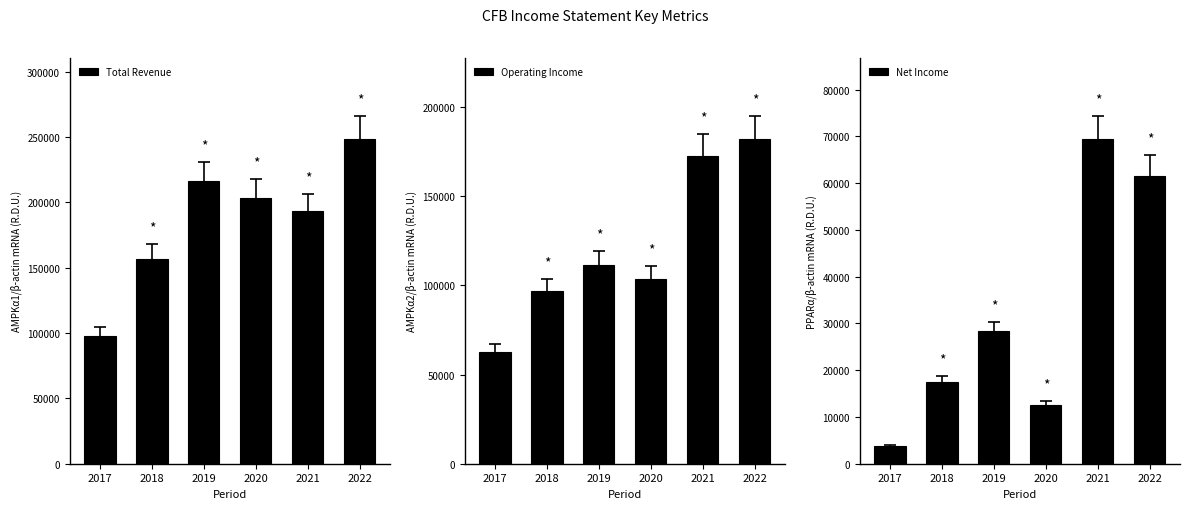

What is the sum of all Total Revenue values?

1116000